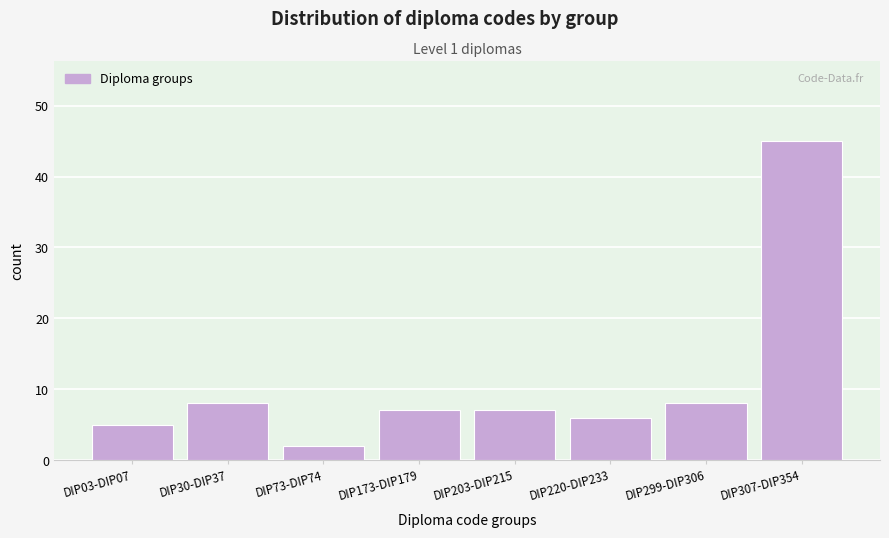

Reading left to right, extract all data points from this chart.

DIP03-DIP07=5	DIP30-DIP37=8	DIP73-DIP74=2	DIP173-DIP179=7	DIP203-DIP215=7	DIP220-DIP233=6	DIP299-DIP306=8	DIP307-DIP354=45